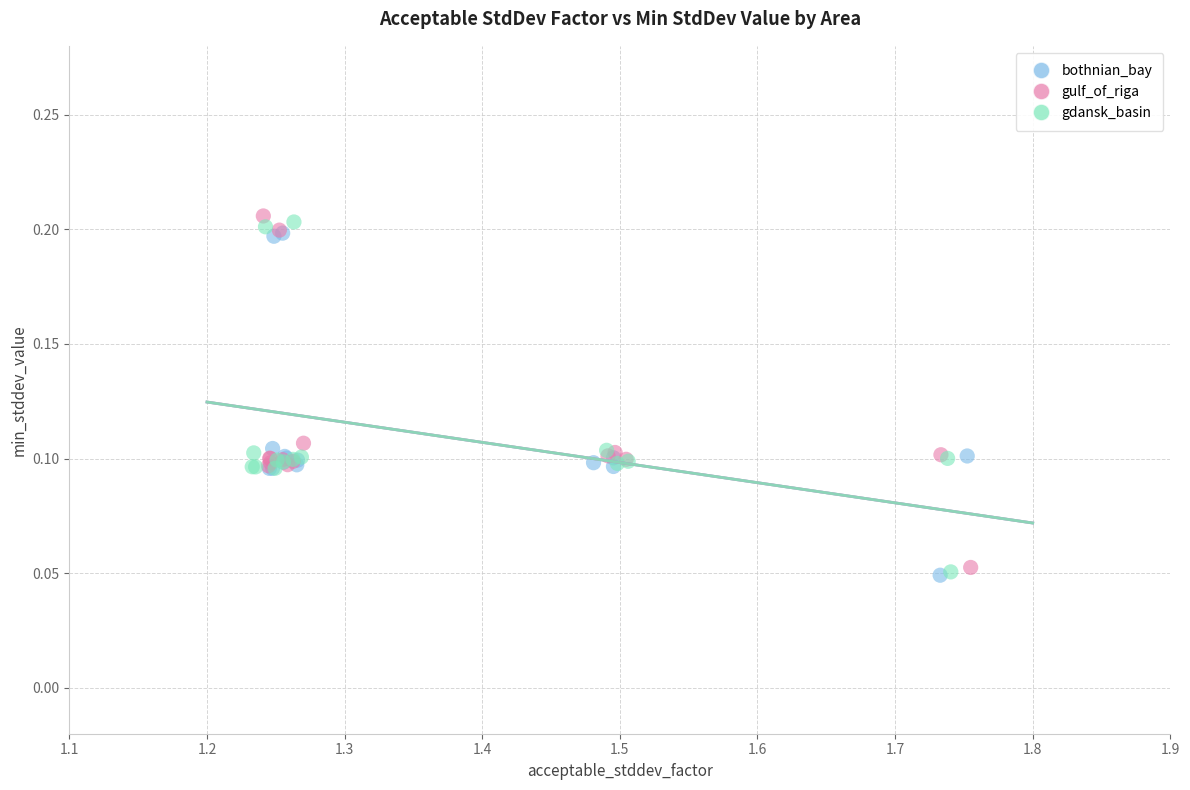

What are all the series names shown in the legend?

bothnian_bay, gulf_of_riga, gdansk_basin